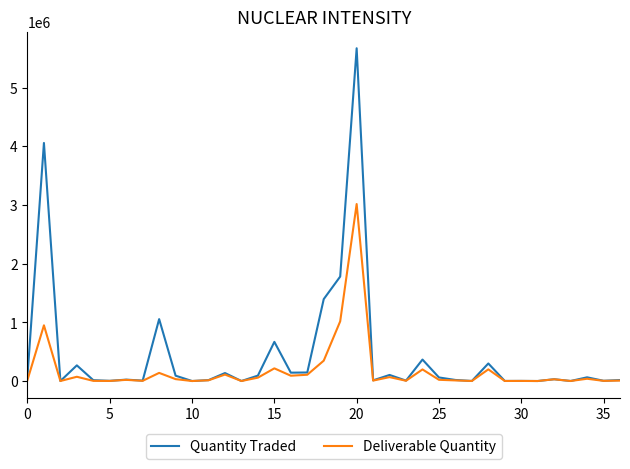

What are all the series names shown in the legend?

Quantity Traded, Deliverable Quantity